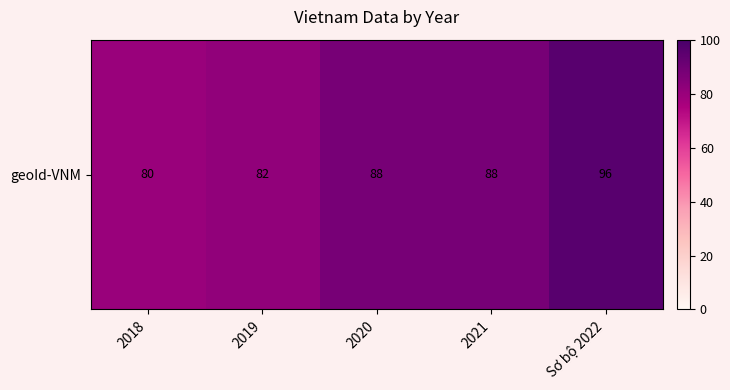

List the labels in order of value, smallest first.

2018, 2019, 2020, 2021, Sơ bộ 2022